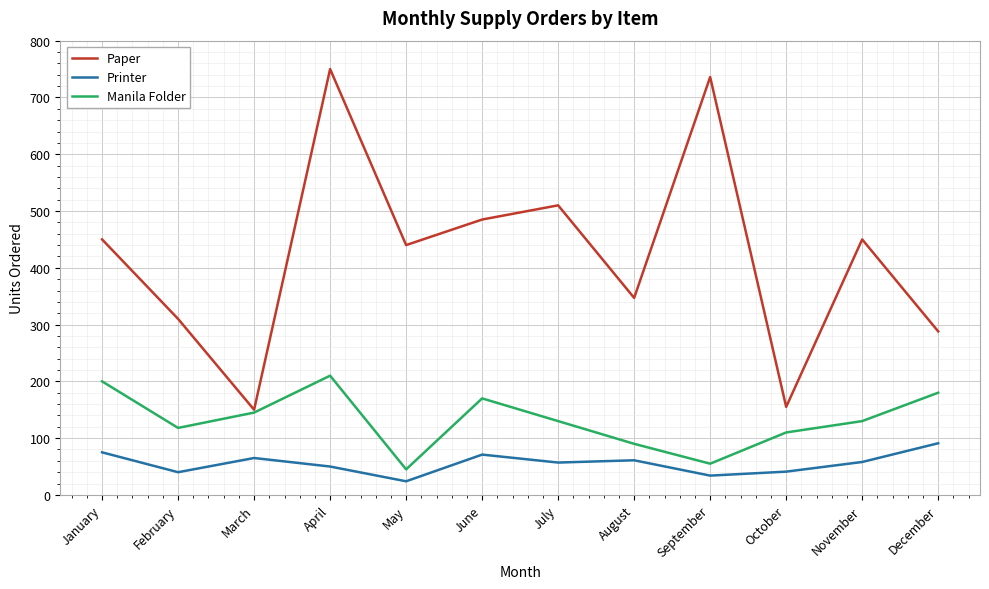

Which series has the largest range (max minus min)?

Paper